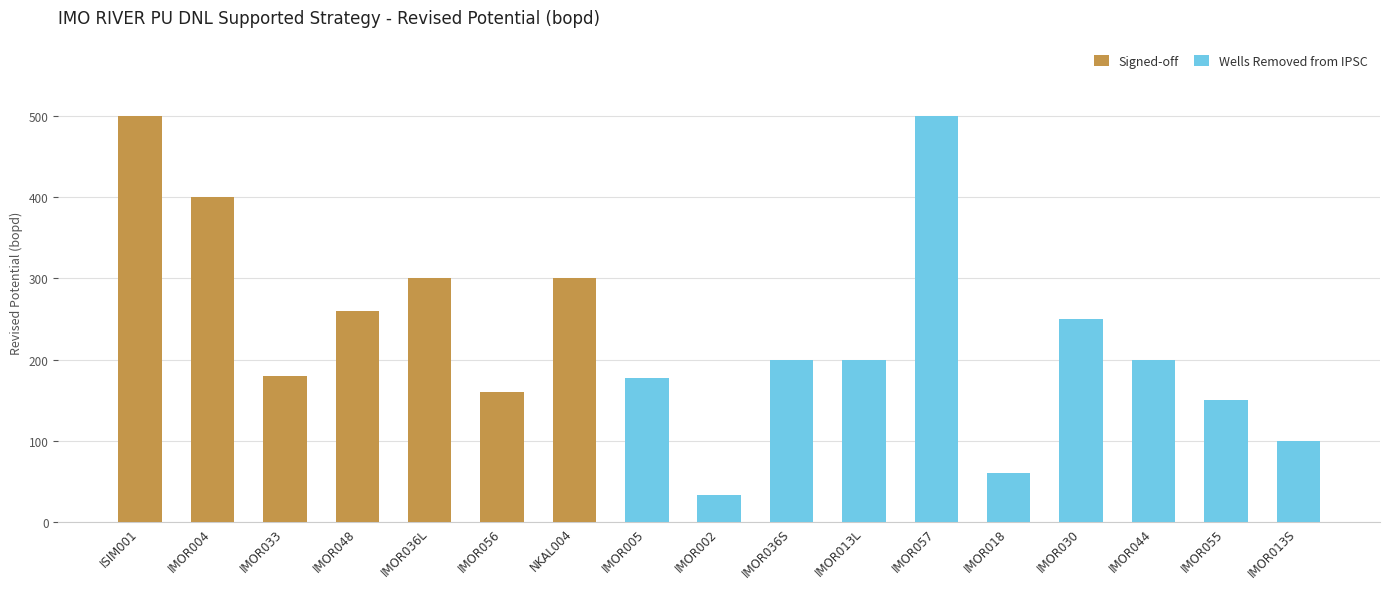

What is the sum of all Signed-off values?

2100